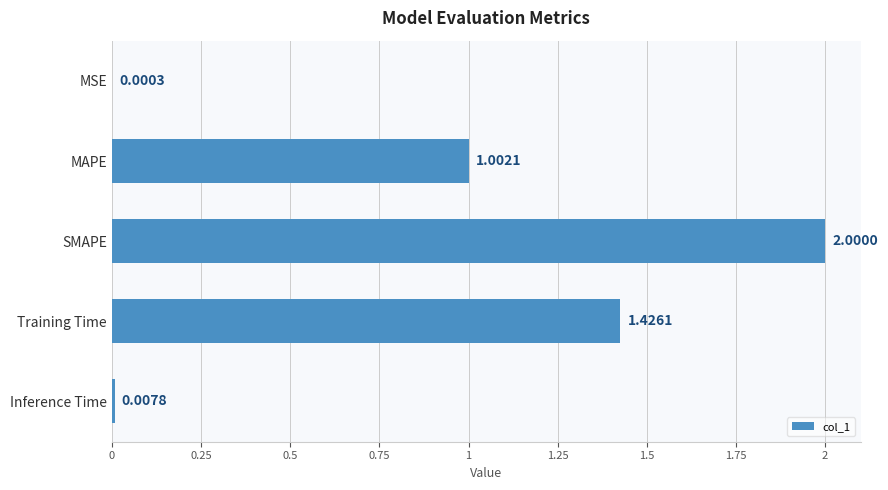

What is the sum of all values?

4.4